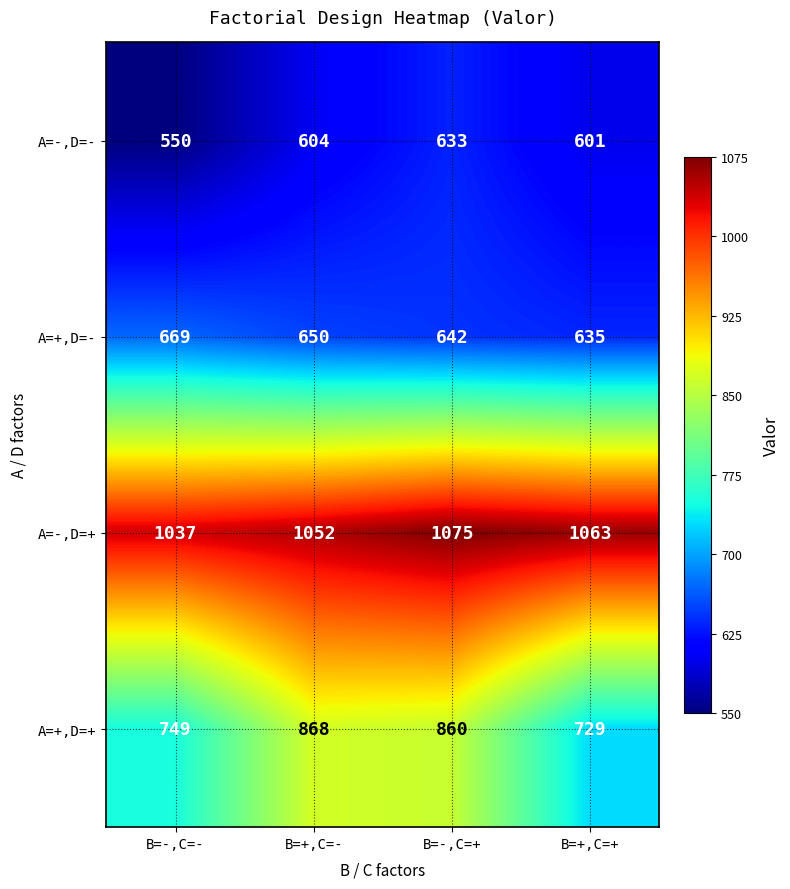

Reading right to left, extract all data points from this chart.

A=-,D=-: 601	633	604	550
A=+,D=-: 635	642	650	669
A=-,D=+: 1063	1075	1052	1037
A=+,D=+: 729	860	868	749